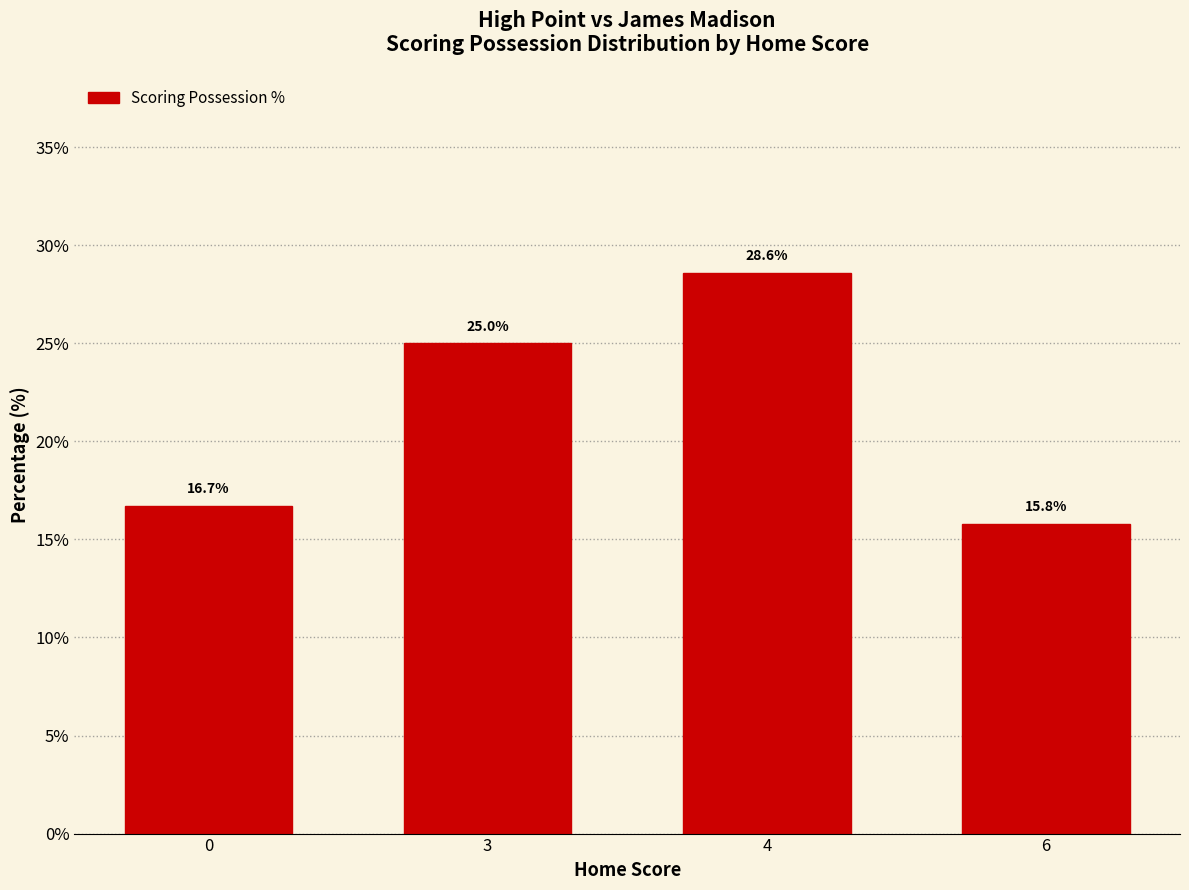

What is the approximate value at 3?

25.0